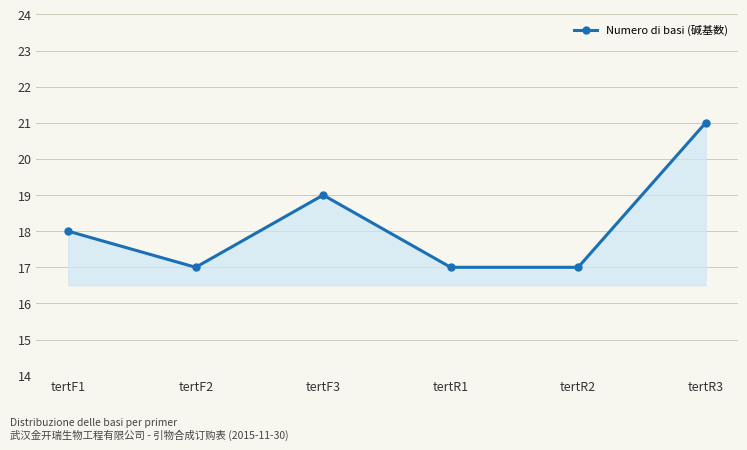

What is the ratio of the value at tertR1 to the value at tertF1?

0.9